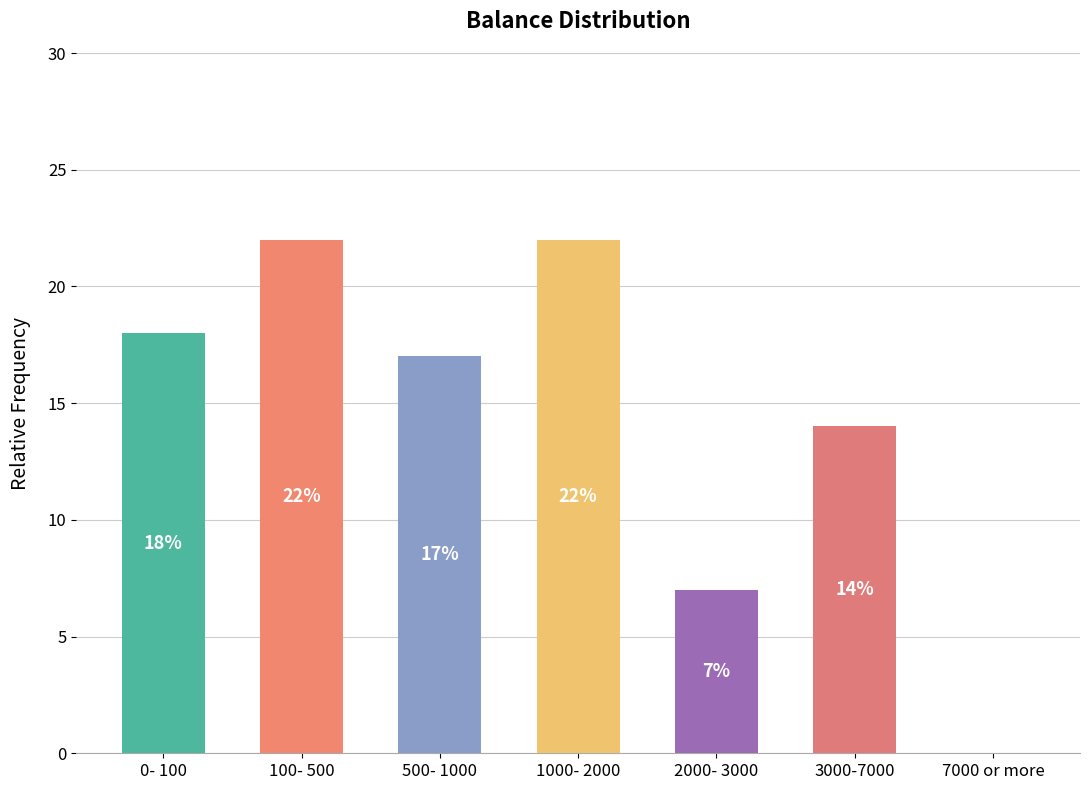

List the labels in order of value, largest first.

100- 500, 1000- 2000, 0- 100, 500- 1000, 3000-7000, 2000- 3000, 7000 or more